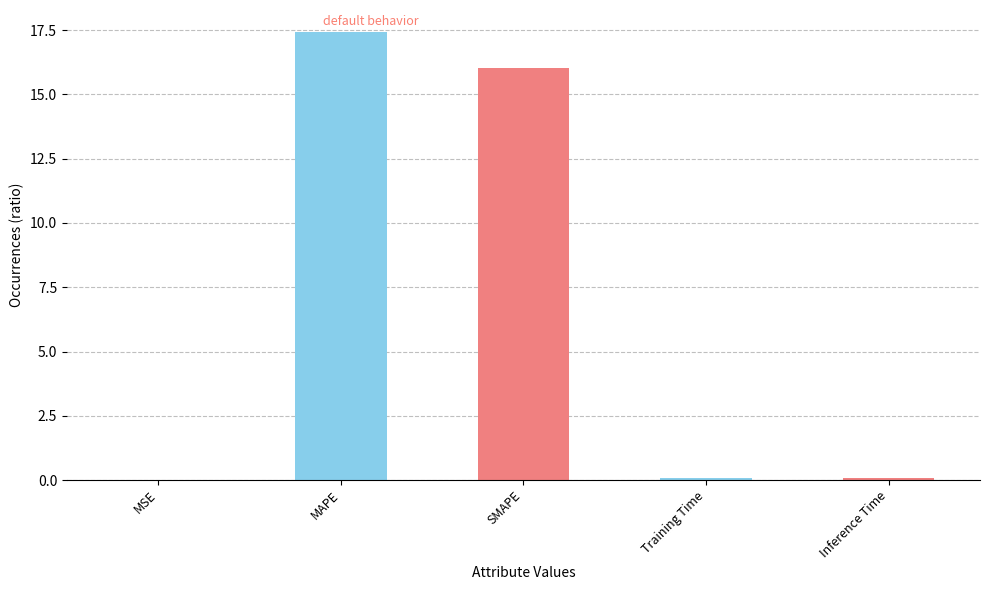

True or false: the data shows 17.4 at MAPE.

True